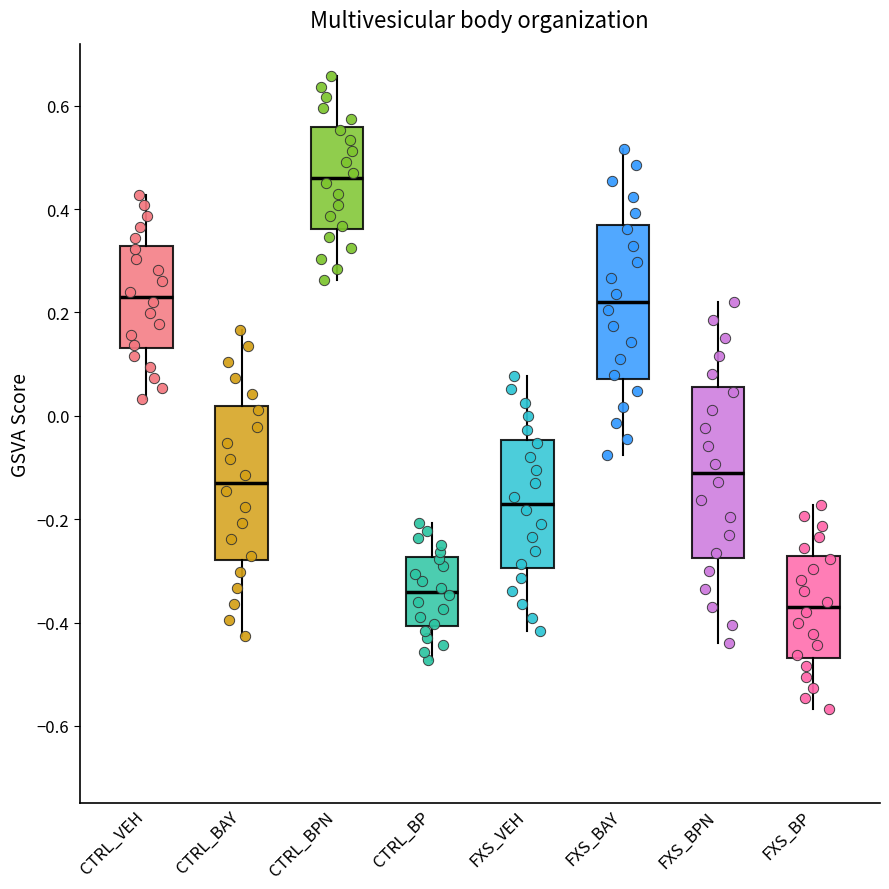

Reading left to right, transcribe this box plot: for each box, give where its median line is, the range the box spans, and where its two whiskers end, as read against the y-axis. The values are not printed on the chart, so give them approximately, as read against the axis.

CTRL_VEH: median 0.24, box 0.14 to 0.32, whiskers 0.04 to 0.42
CTRL_BAY: median -0.12, box -0.28 to 0.02, whiskers -0.42 to 0.16
CTRL_BPN: median 0.46, box 0.36 to 0.56, whiskers 0.26 to 0.66
CTRL_BP: median -0.34, box -0.40 to -0.28, whiskers -0.48 to -0.20
FXS_VEH: median -0.16, box -0.30 to -0.04, whiskers -0.42 to 0.08
FXS_BAY: median 0.22, box 0.08 to 0.36, whiskers -0.08 to 0.52
FXS_BPN: median -0.10, box -0.28 to 0.06, whiskers -0.44 to 0.22
FXS_BP: median -0.36, box -0.46 to -0.28, whiskers -0.56 to -0.18